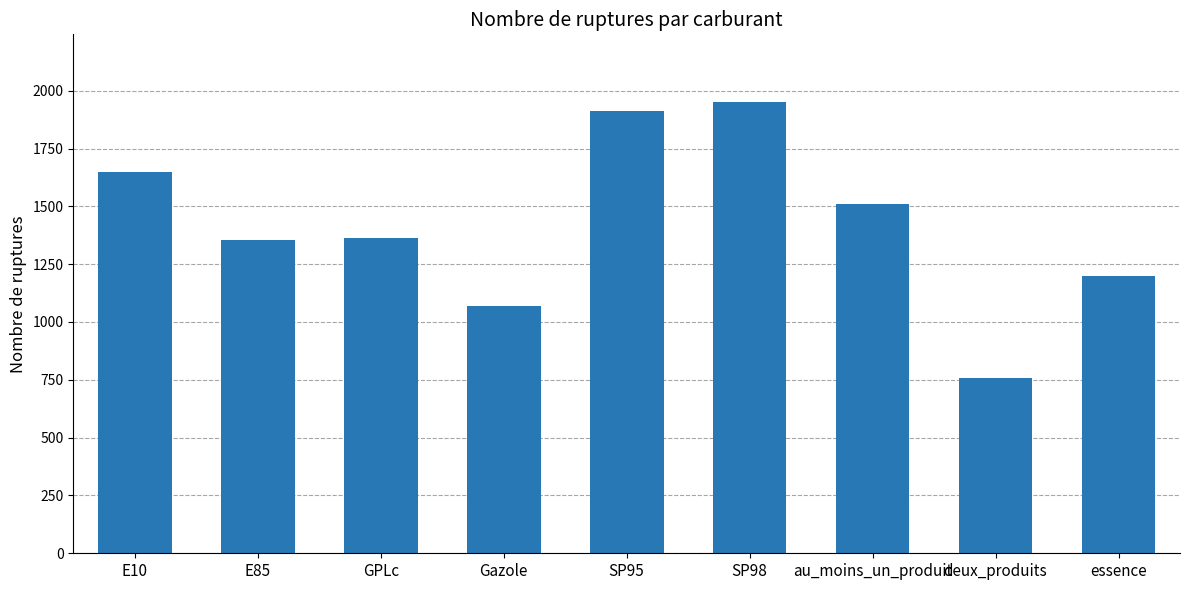

What is the smallest value displayed?

757